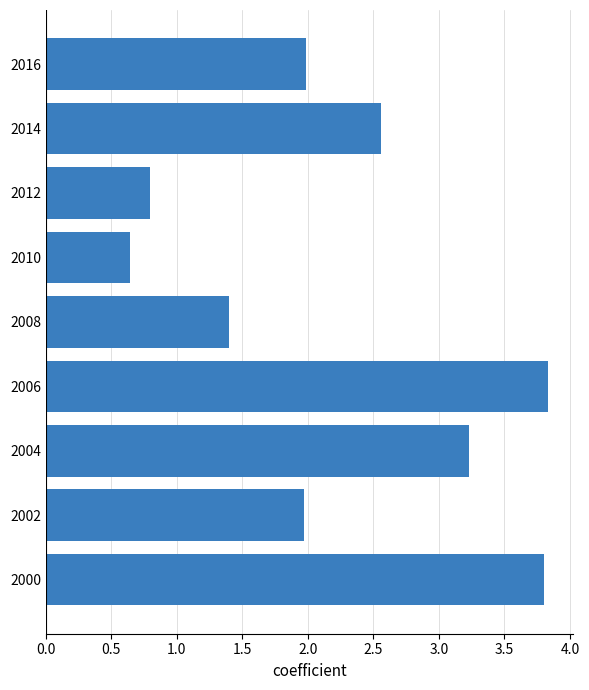

What is the sum of the values at 2004 and 2008?

4.6